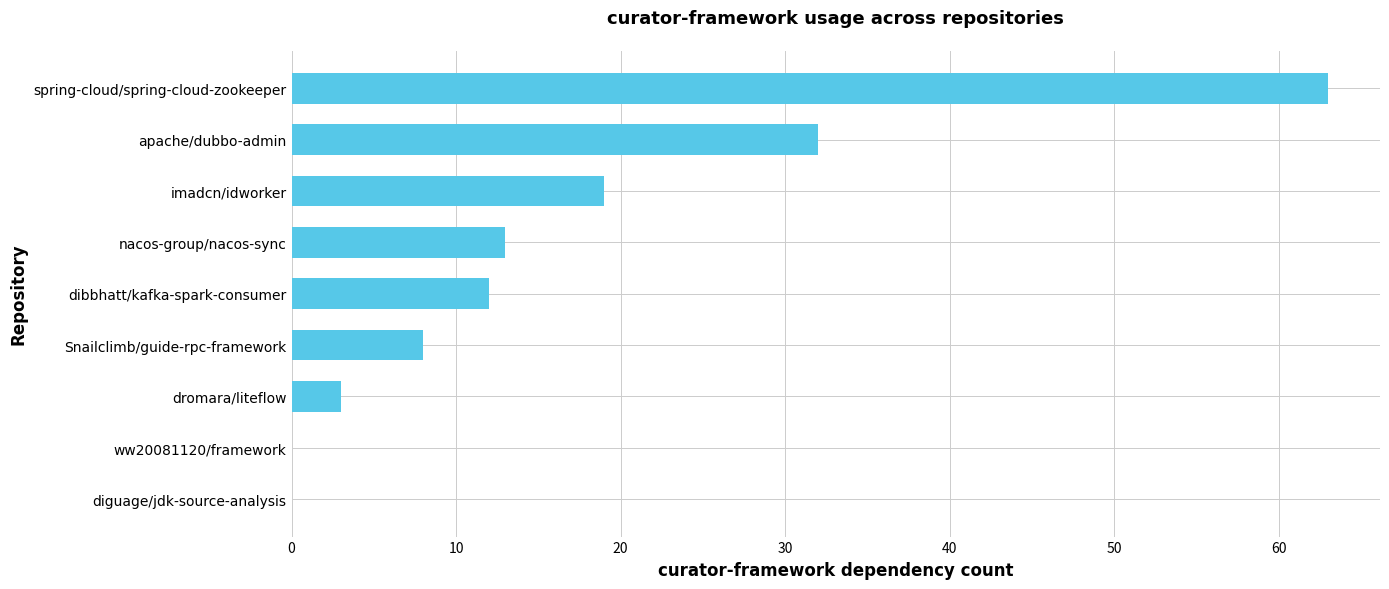

What value does the data have at dibbhatt/kafka-spark-consumer?

12